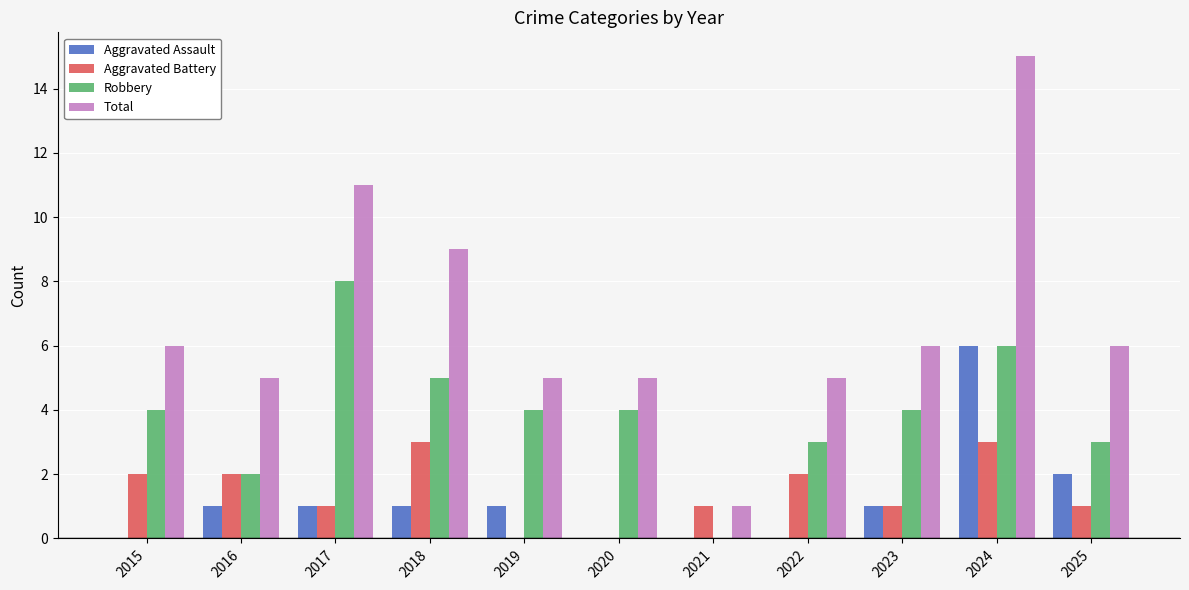

Reading left to right, extract all data points from this chart.

Aggravated Assault: 2015=0	2016=1	2017=1	2018=1	2019=1	2020=0	2021=0	2022=0	2023=1	2024=6	2025=2
Aggravated Battery: 2015=2	2016=2	2017=1	2018=3	2019=0	2020=0	2021=1	2022=2	2023=1	2024=3	2025=1
Robbery: 2015=4	2016=2	2017=8	2018=5	2019=4	2020=4	2021=0	2022=3	2023=4	2024=6	2025=3
Total: 2015=6	2016=5	2017=11	2018=9	2019=5	2020=5	2021=1	2022=5	2023=6	2024=15	2025=6